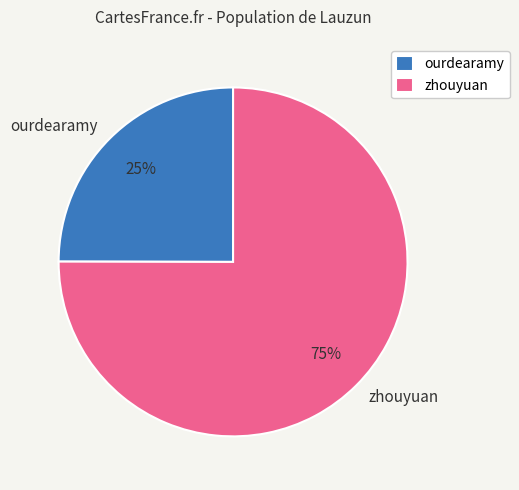

Rank the categories by value from highest to lowest.

zhouyuan, ourdearamy